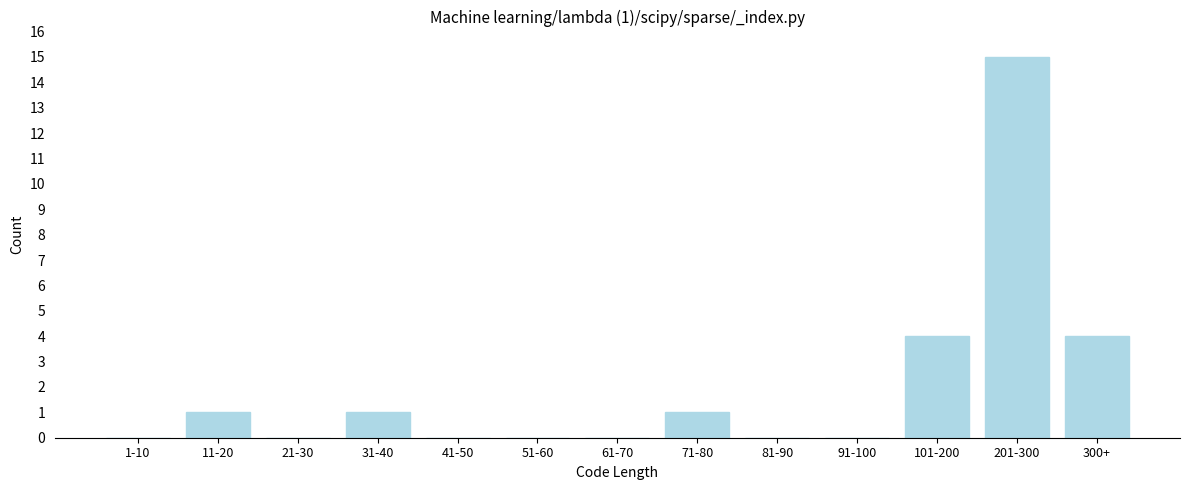

Reading left to right, list all the values displayed in this chart.

1-10=0	11-20=1	21-30=0	31-40=1	41-50=0	51-60=0	61-70=0	71-80=1	81-90=0	91-100=0	101-200=4	201-300=15	300+=4